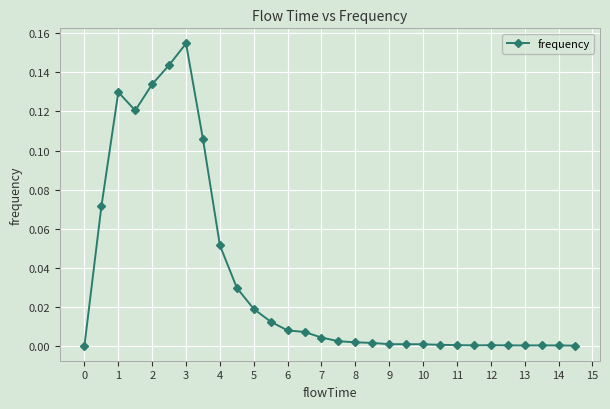

True or false: there are more than 0 points higher than both neighbors.

True